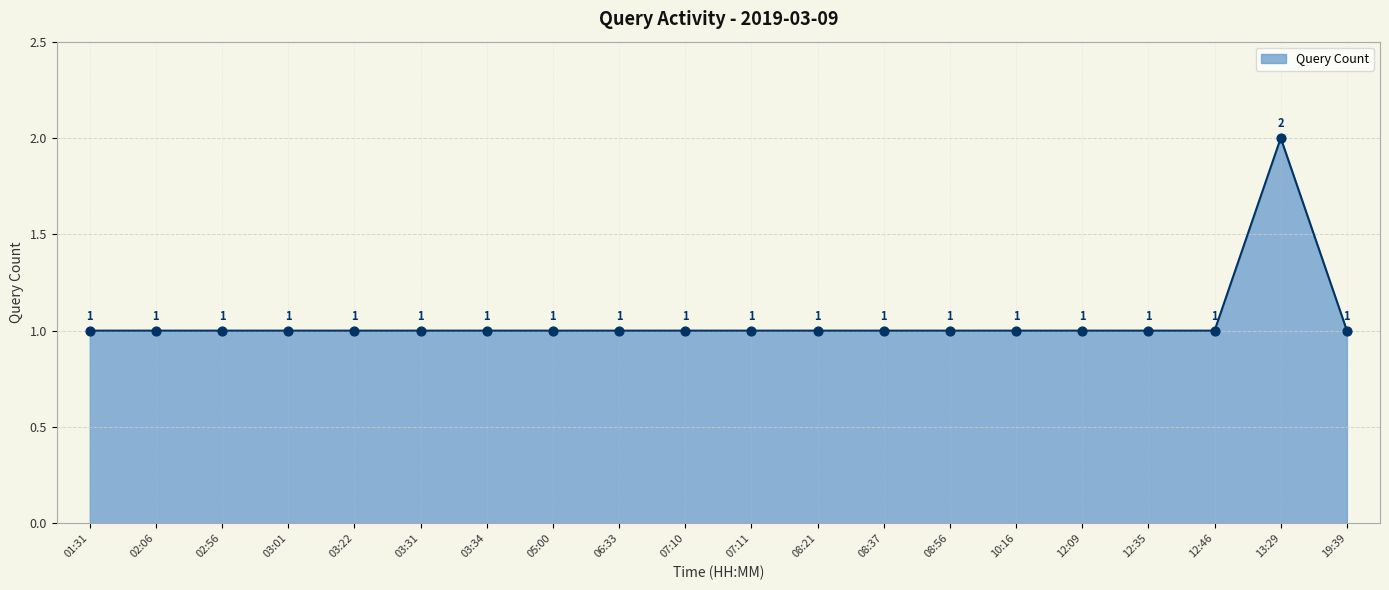

Approximately how many times larger is the value at 03:01 compared to 03:34?

1.0